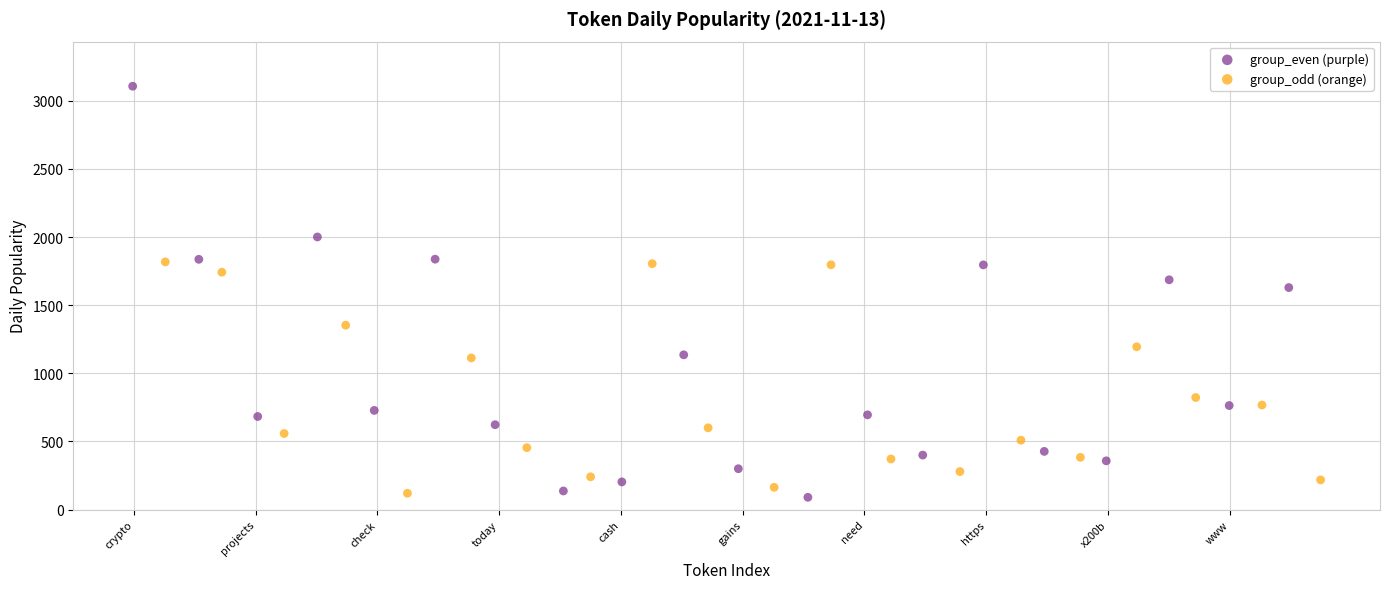

Which series contains the highest Y value?

group_even (purple)